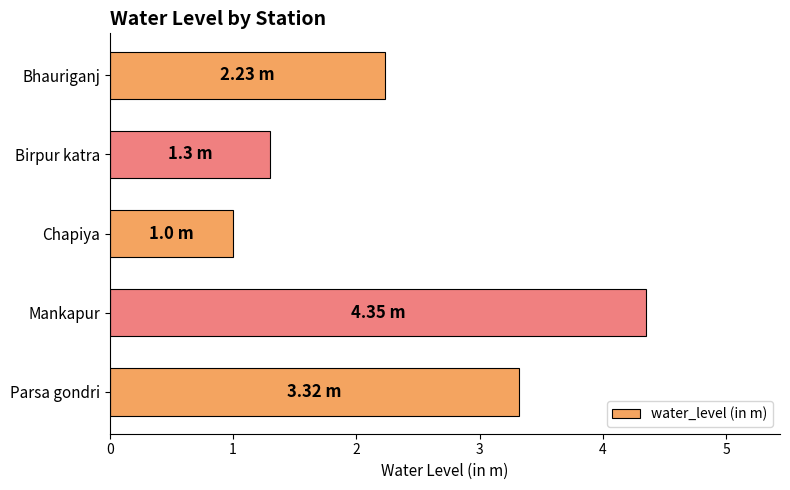

Where is the data nearest to the value 2?

Bhauriganj